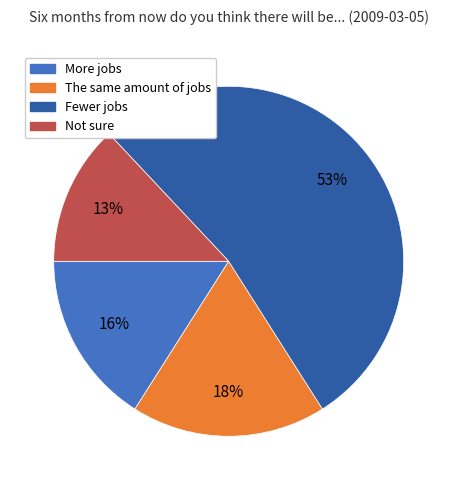

How many slices are in this pie chart?

4